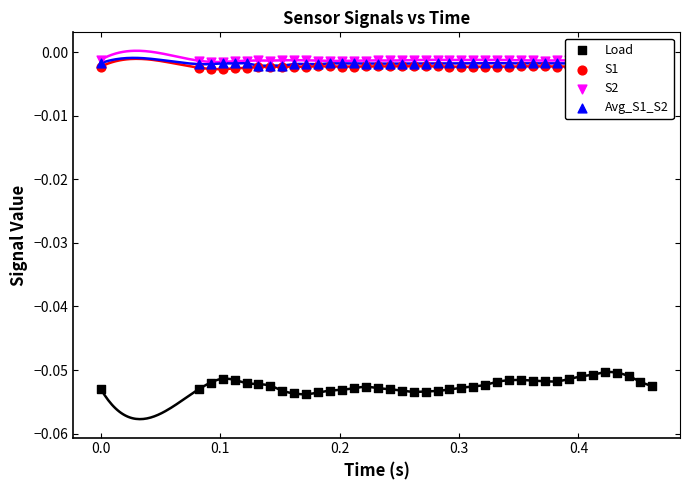

Which series contains the lowest Y value?

Load